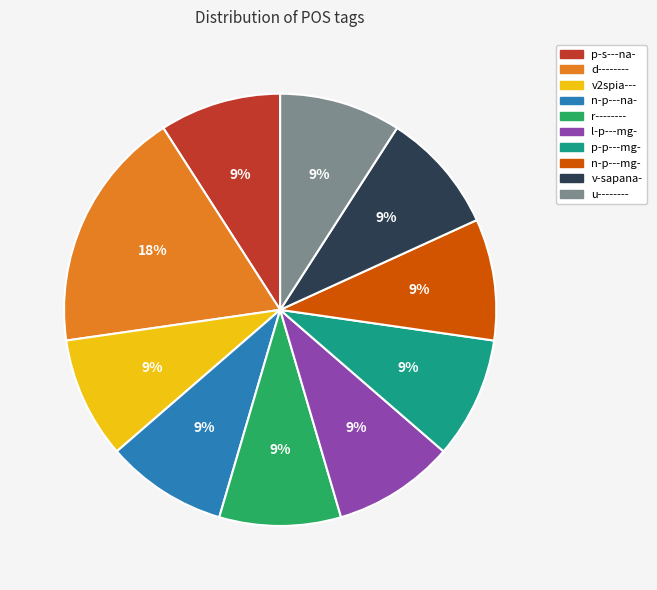

What percentage is the r-------- slice, to the nearest percent?

9%